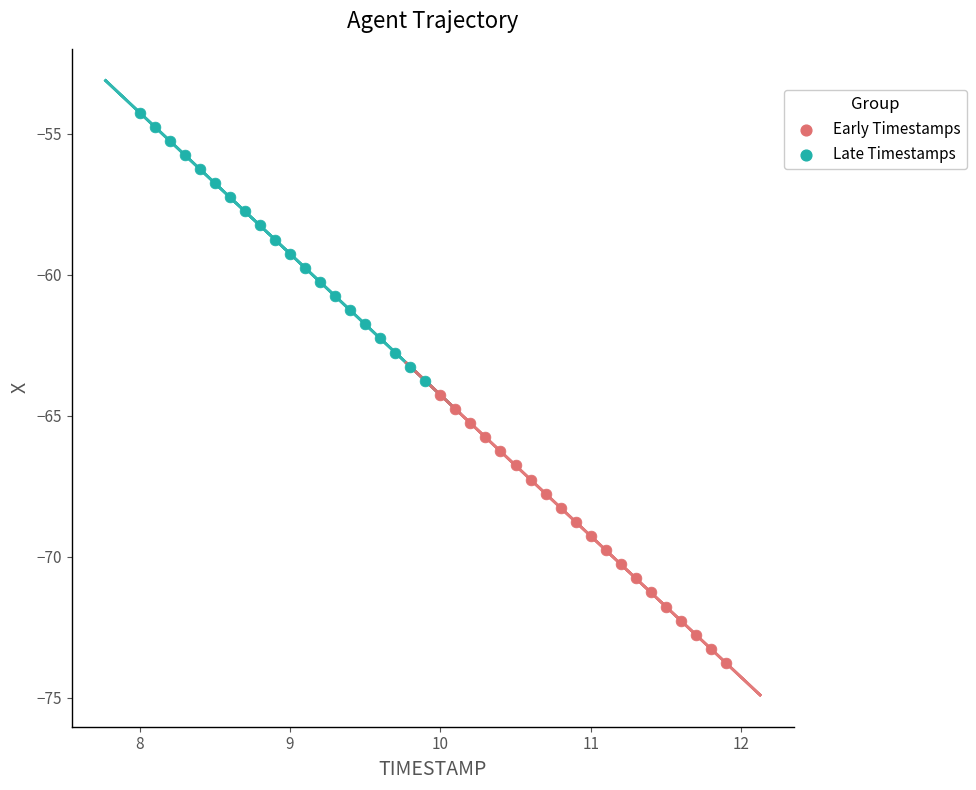

Which series has the widest spread of Y values?

Early Timestamps